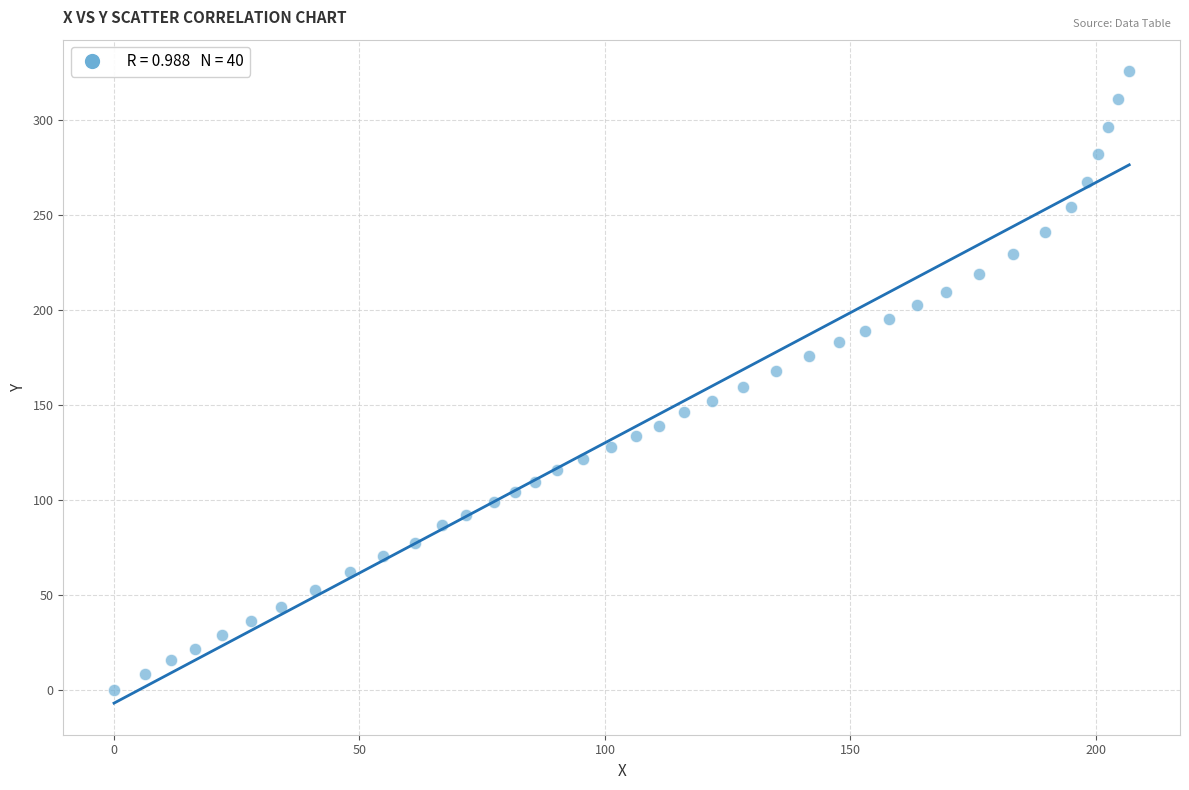

What is the range of Y values (max minus min)?

325.7